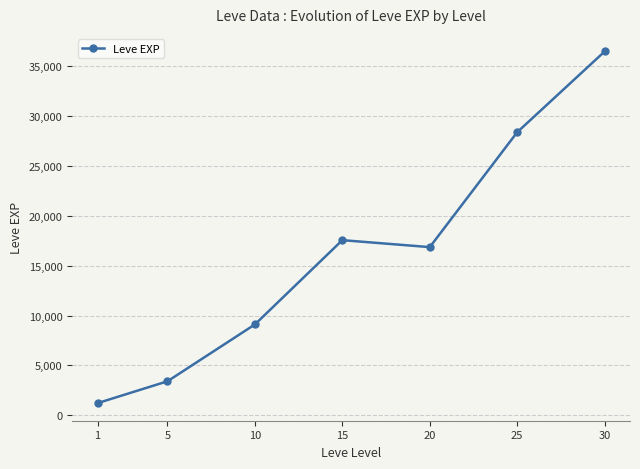

List the labels in order of value, largest first.

30, 25, 15, 20, 10, 5, 1